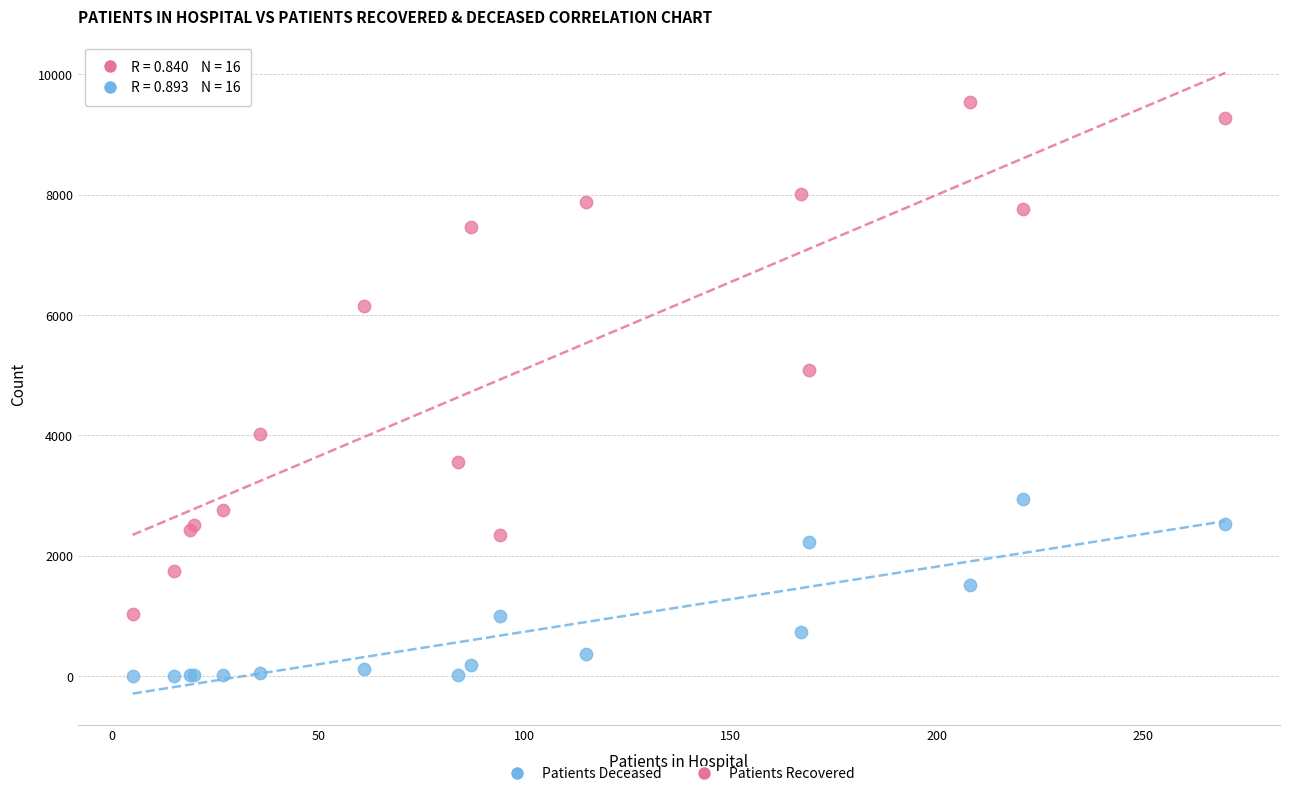

Which series has the widest spread of Y values?

Patients Recovered